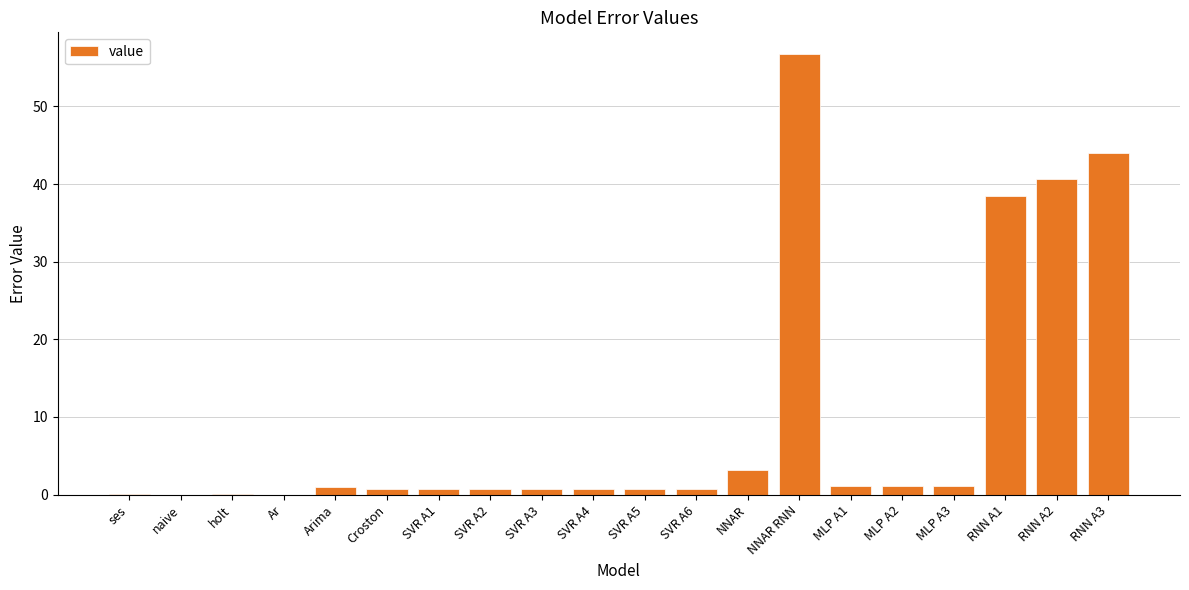

What is the change in value from holt to MLP A3?

+1.1